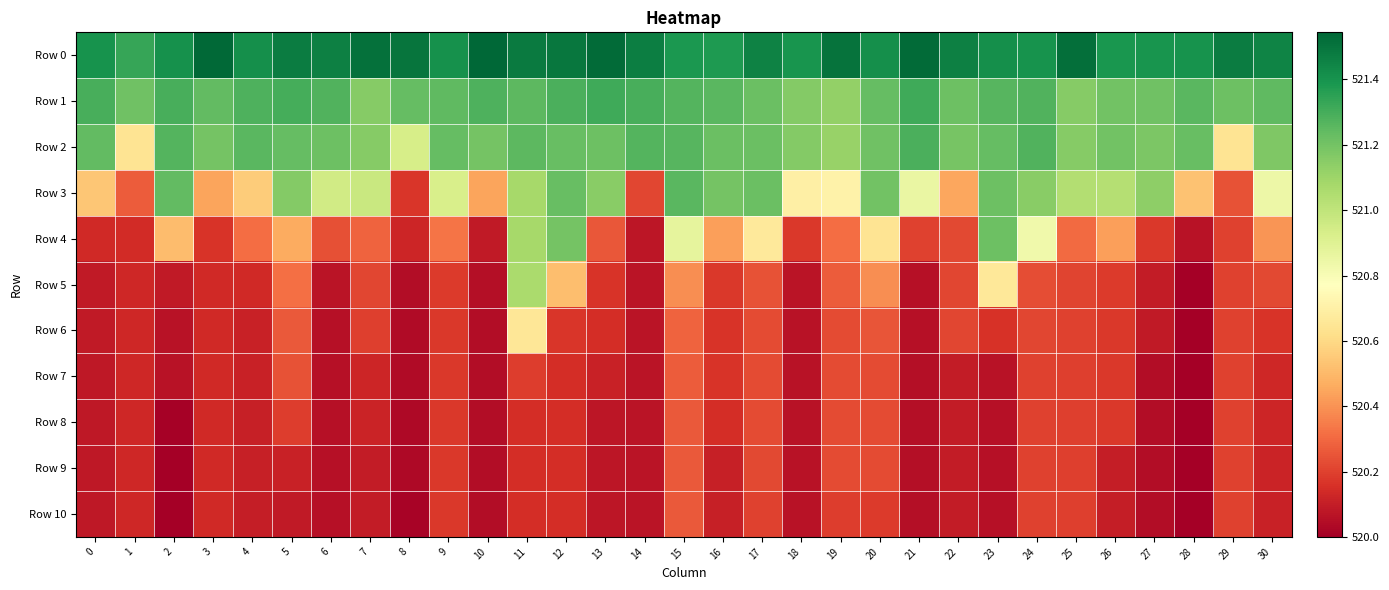

Which series has the largest total across all categories?

Row 0